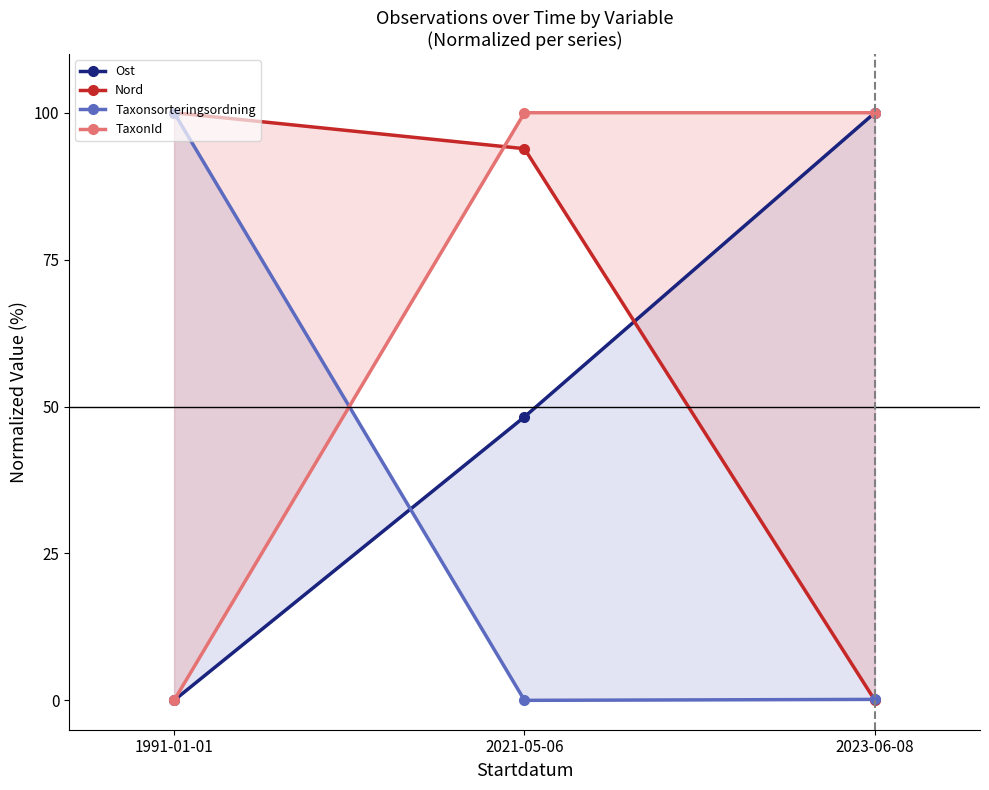

How many data points in Nord are less than 93?

1